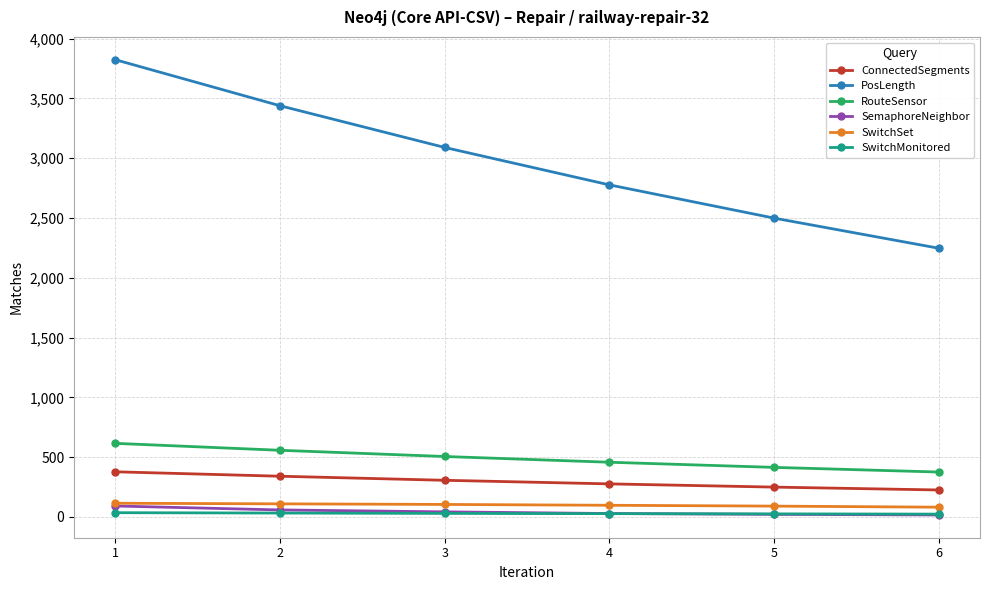

How many data points in SemaphoreNeighbor are less than 42?

3